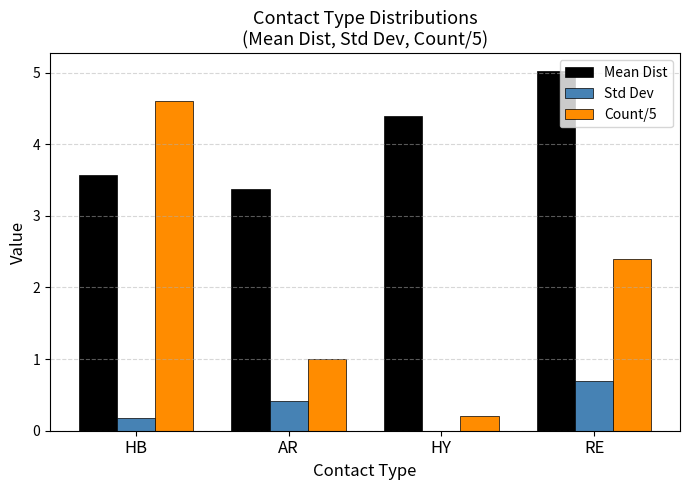

What is the average value of the Std Dev series?

0.3